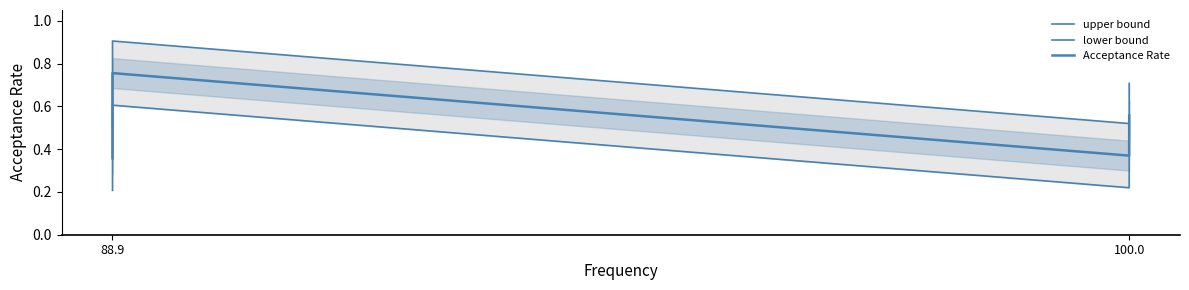

What is the average value of the upper bound series?

0.6